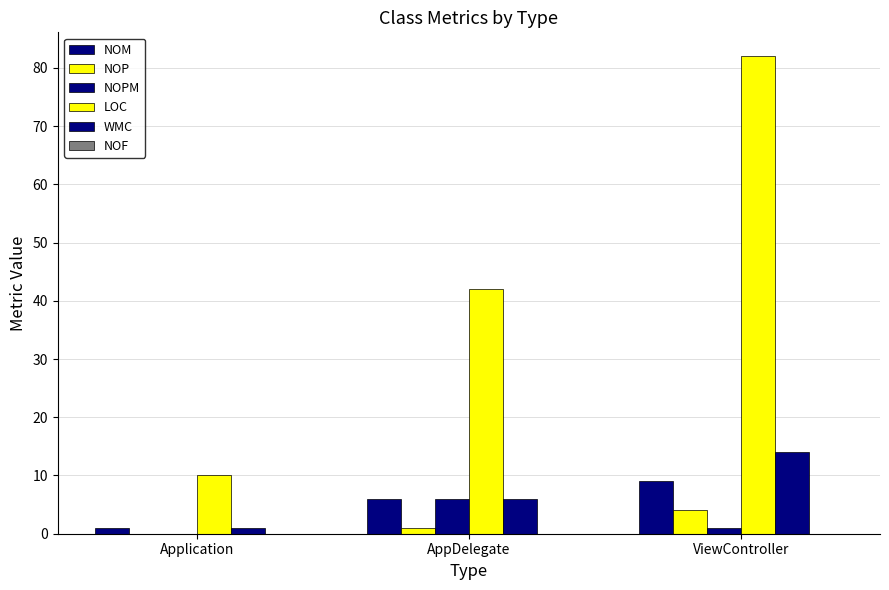

The value of NOP at Application is -3. True or false?

False